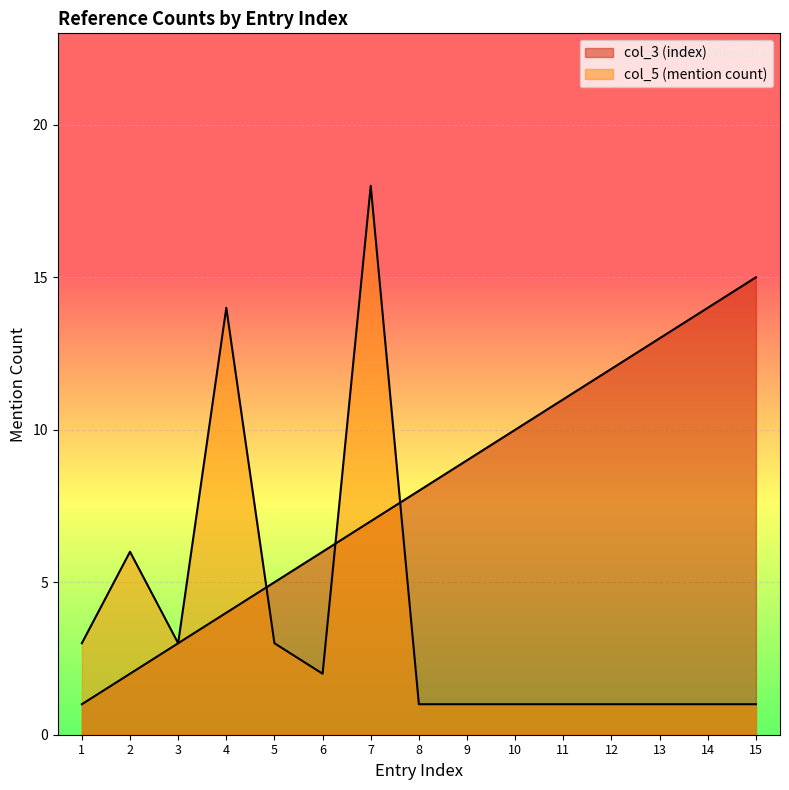

Which series has the largest total across all categories?

col_3 (index)